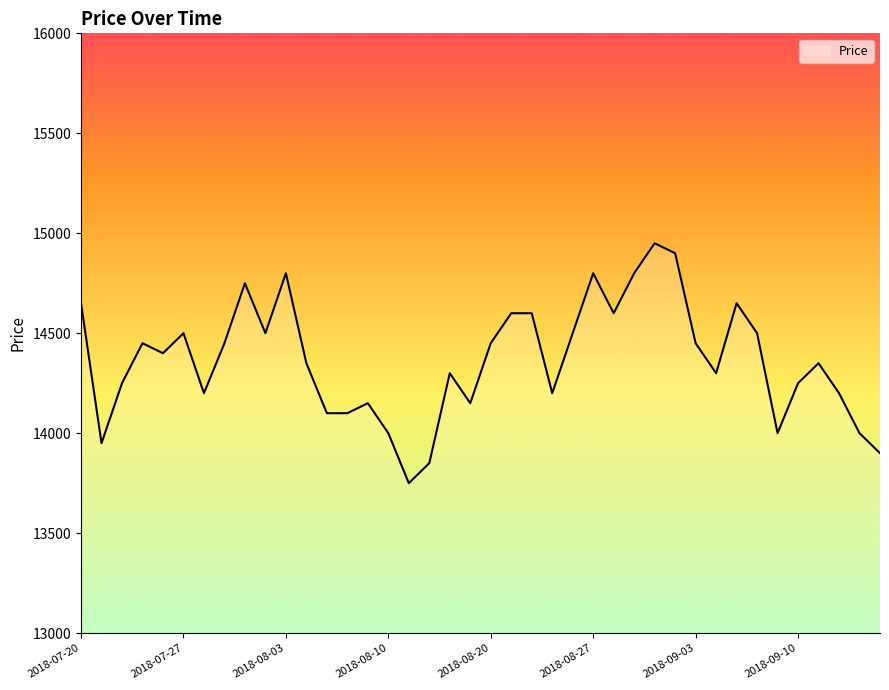

What is the minimum value shown in the chart?

13750